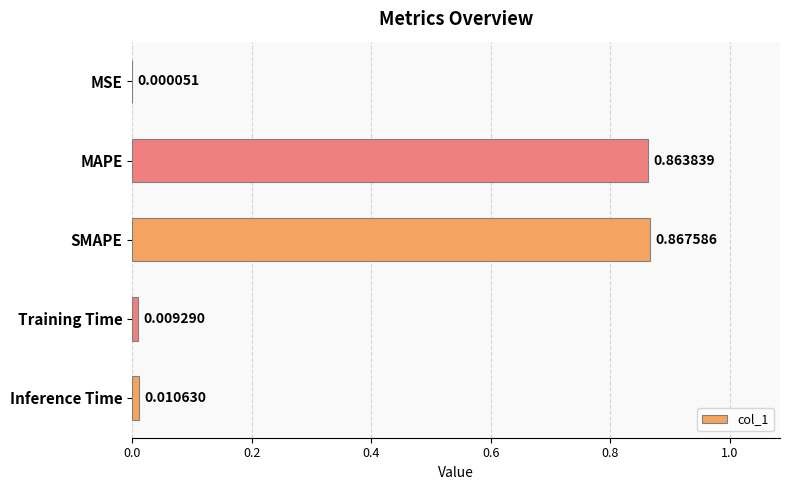

How many categories are shown in the chart?

5